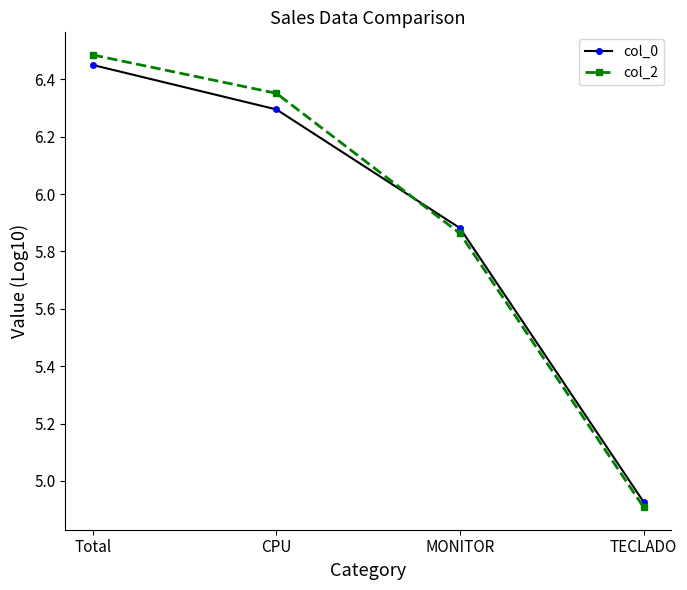

How many data points in col_0 are above 6?

2